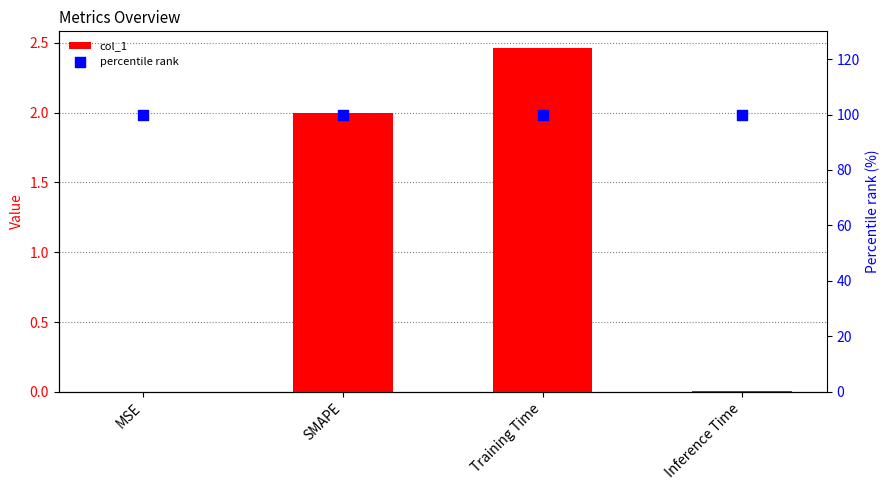

At how many categories does at least one series exceed 74?

4